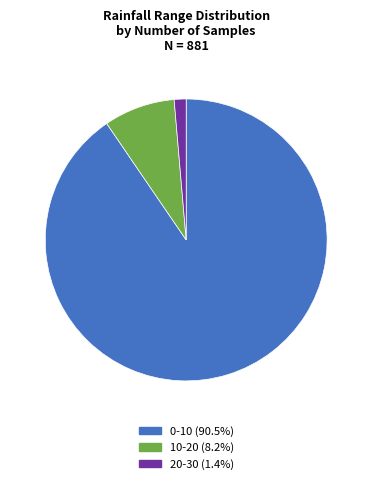

How many slices are in this pie chart?

3